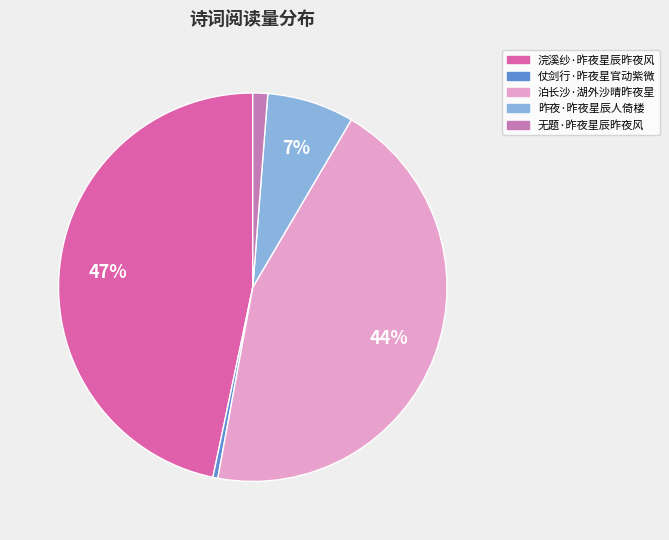

Rank the categories by value from highest to lowest.

浣溪纱·昨夜星辰昨夜风, 泊长沙·湖外沙晴昨夜星, 昨夜·昨夜星辰人倚楼, 无题·昨夜星辰昨夜风, 仗剑行·昨夜星官动紫微